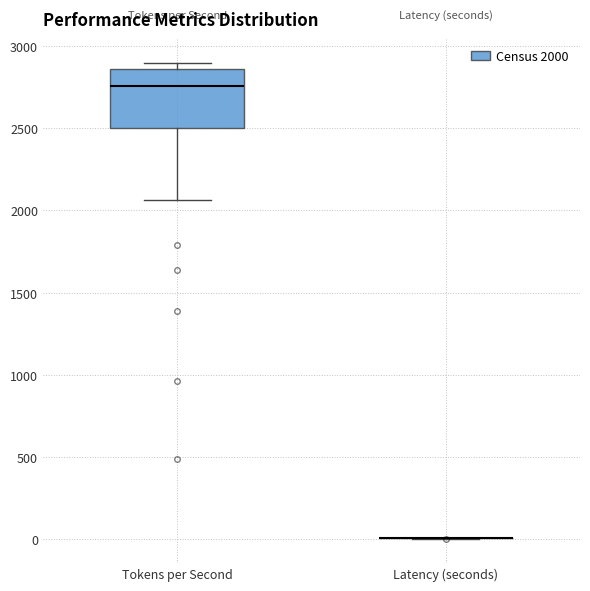

Comparing the boxes themselves (not the whiskers), which one is the tallest?

Tokens per Second